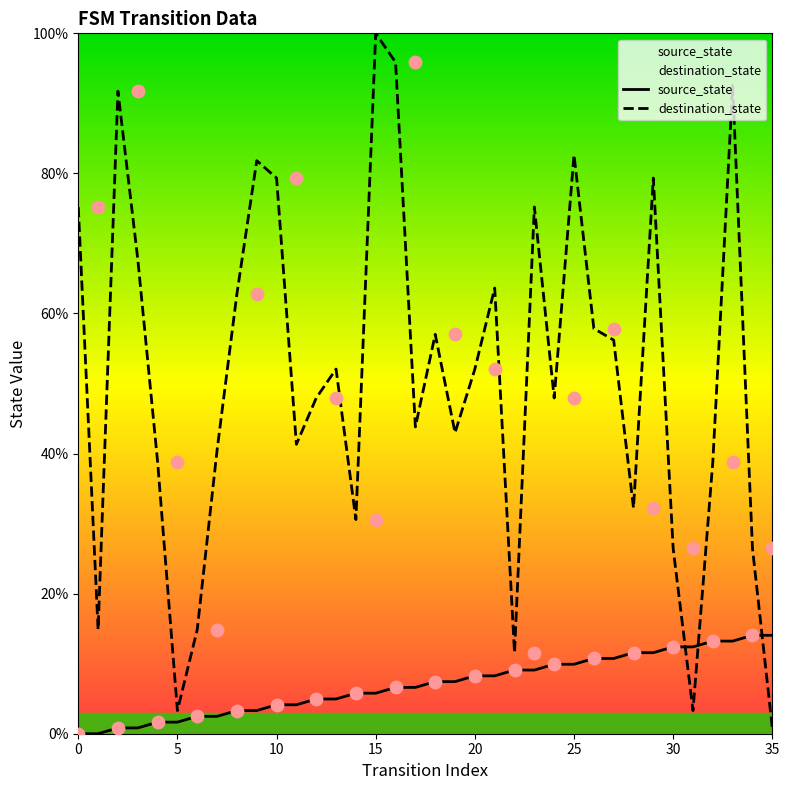

Which series has the largest Y range (max minus min)?

destination_state